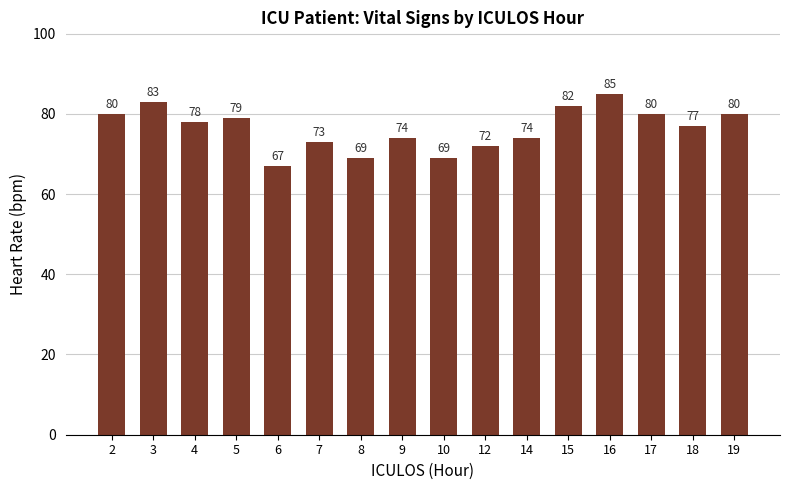

What is the value of the 7th bar from the left?

69